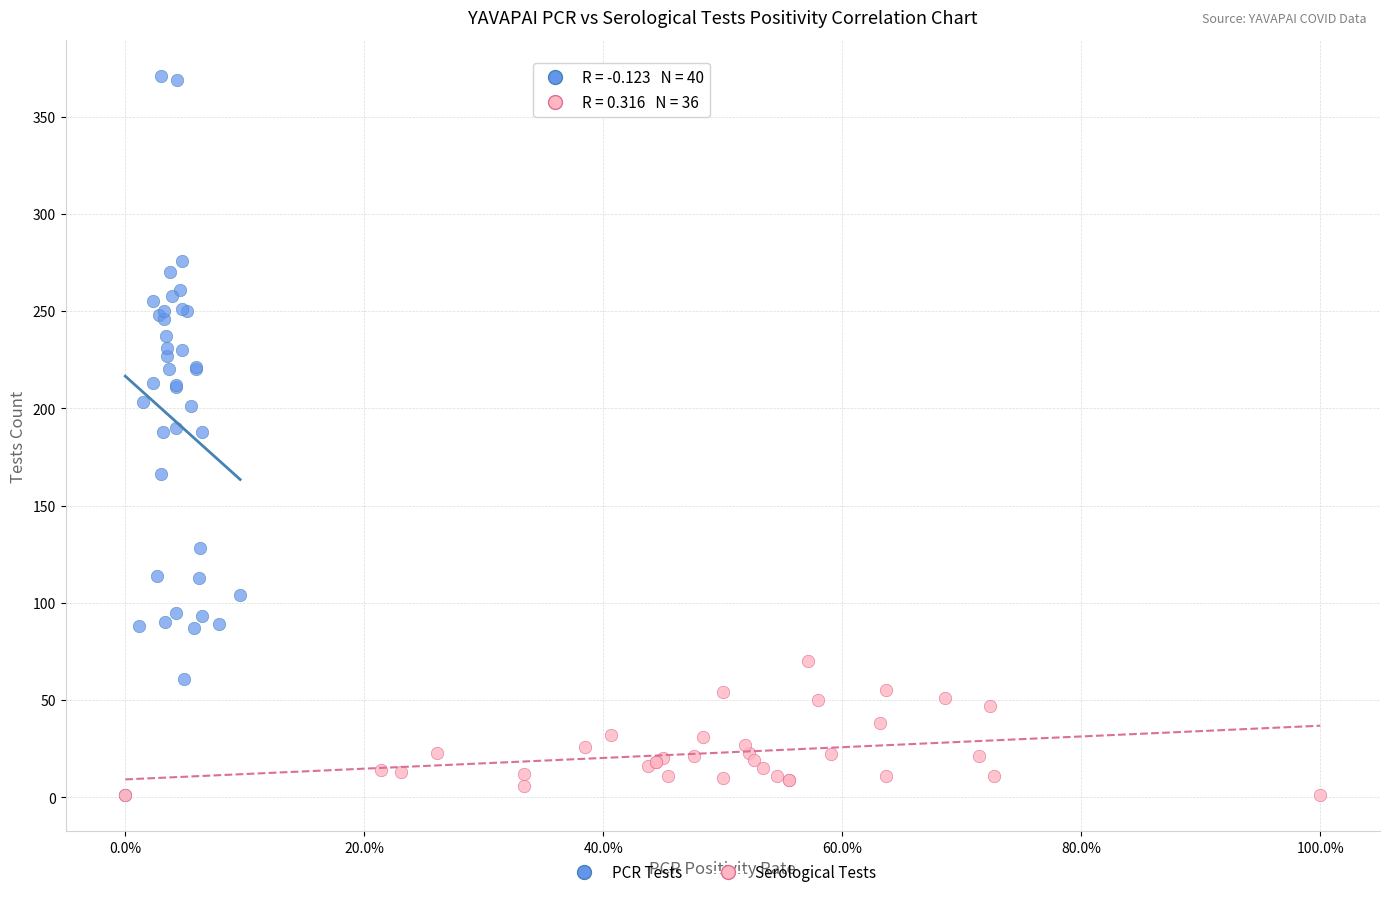

Which series has the widest spread of Y values?

PCR Tests